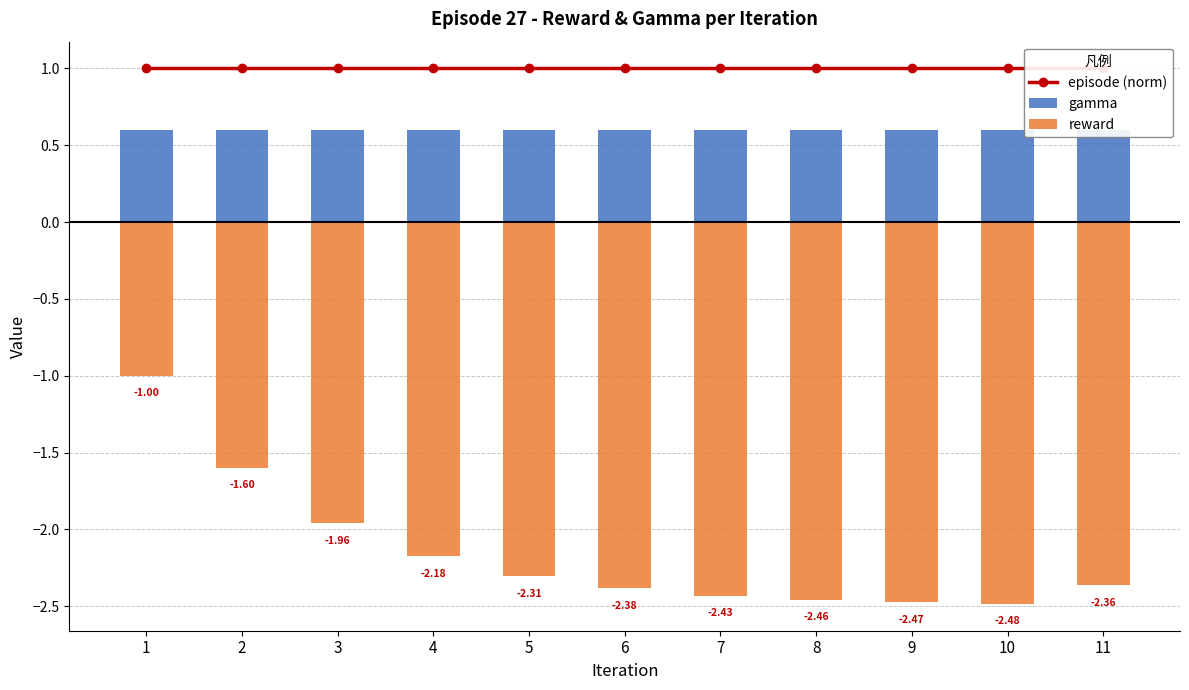

Where does the reward series first go above -2?

1